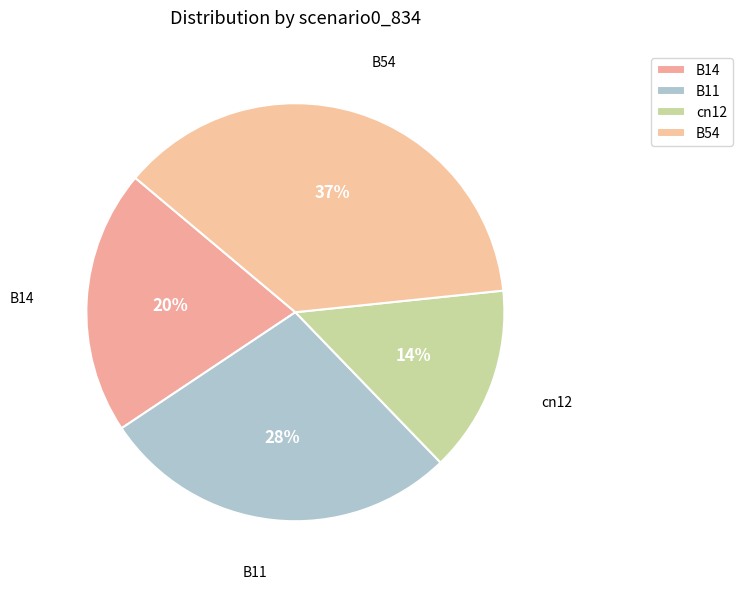

Combined, what portion of the pie is B54 and B11?

65.1%